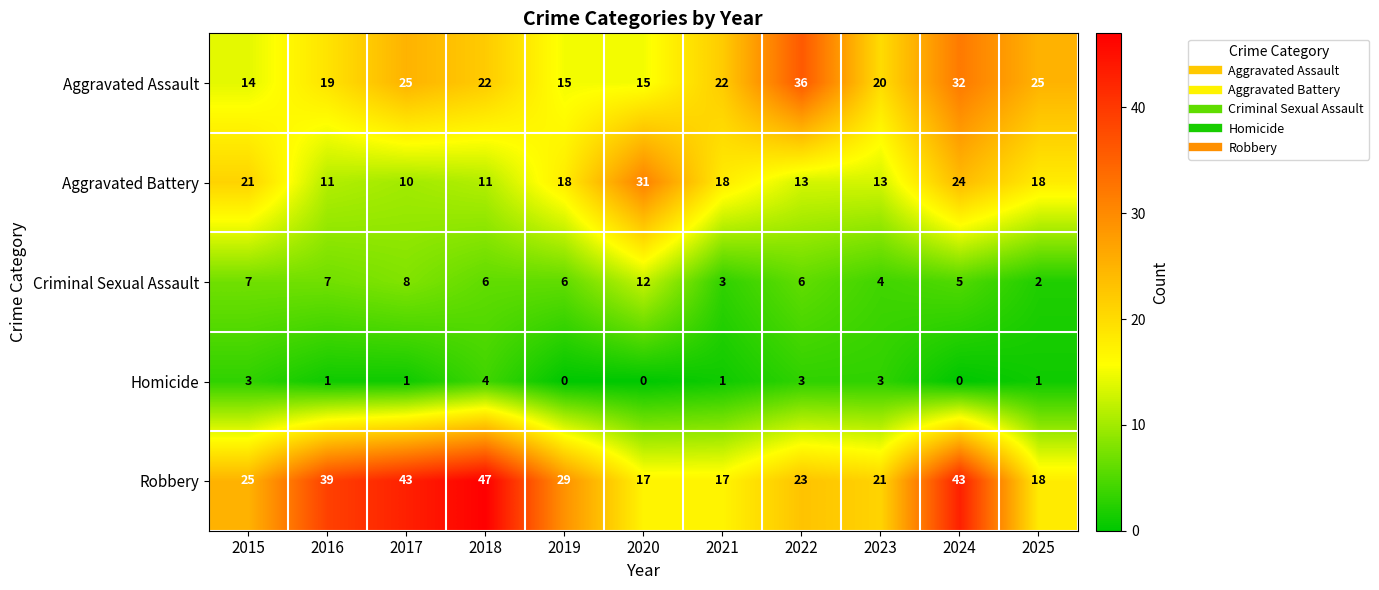

Which label corresponds to the largest value in the chart?

2018